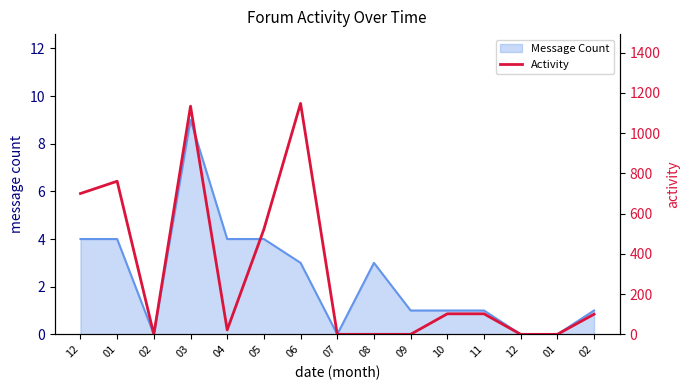

At which category does the chart reach its minimum across all series?

02